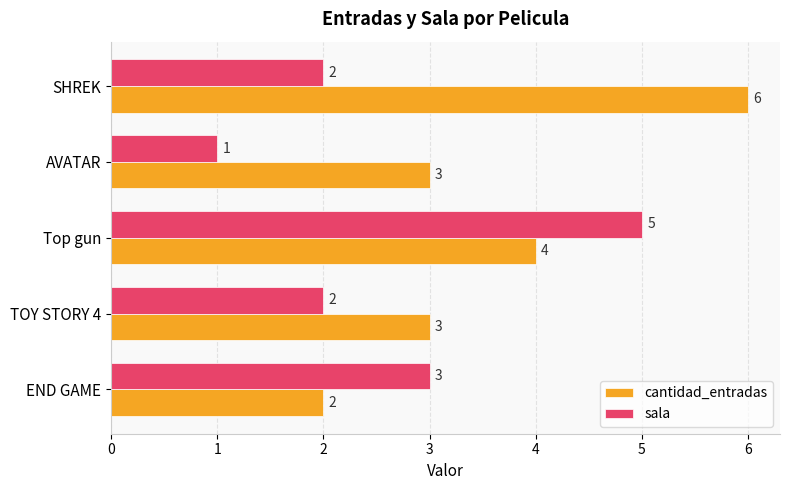

List the series in order of their peak value, lowest first.

sala, cantidad_entradas